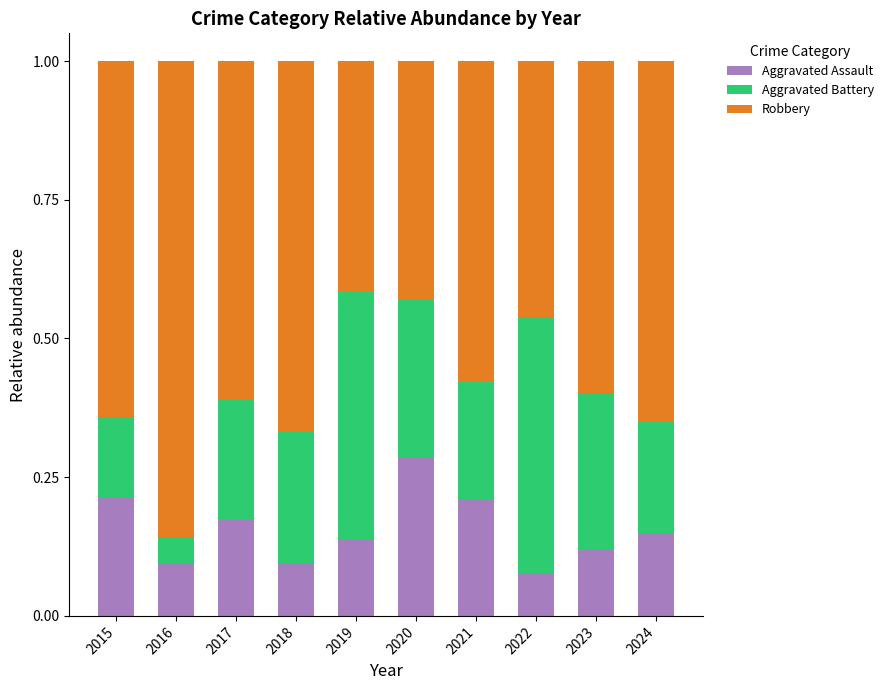

Are the bars horizontal?

No